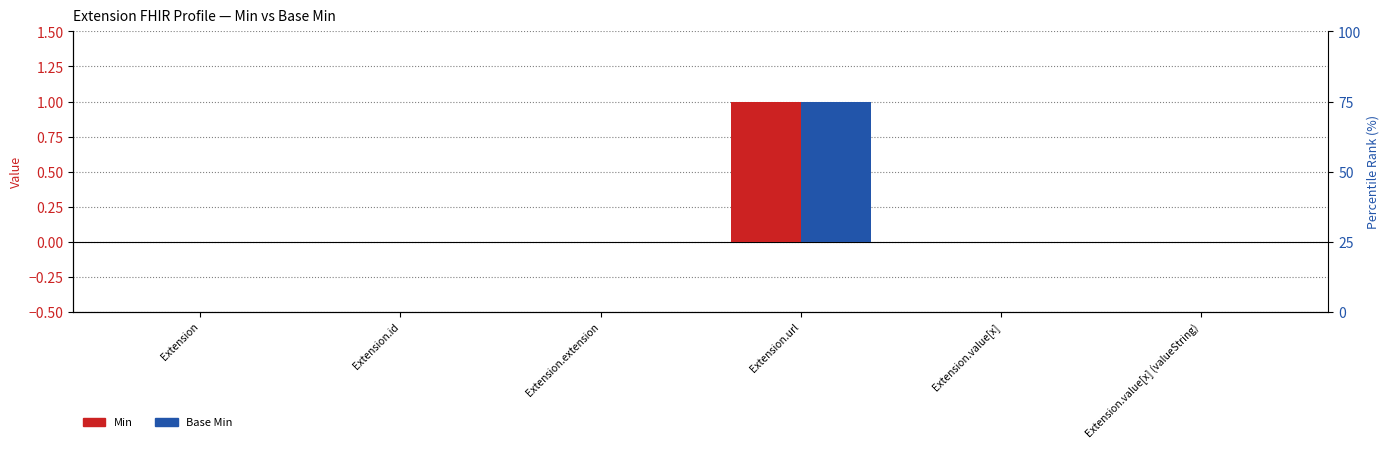

Reading left to right, what are all the values shown in this chart?

Min: Extension=0	Extension.id=0	Extension.extension=0	Extension.url=1	Extension.value[x]=0	Extension.value[x] (valueString)=0
Base Min: Extension=0	Extension.id=0	Extension.extension=0	Extension.url=1	Extension.value[x]=0	Extension.value[x] (valueString)=0